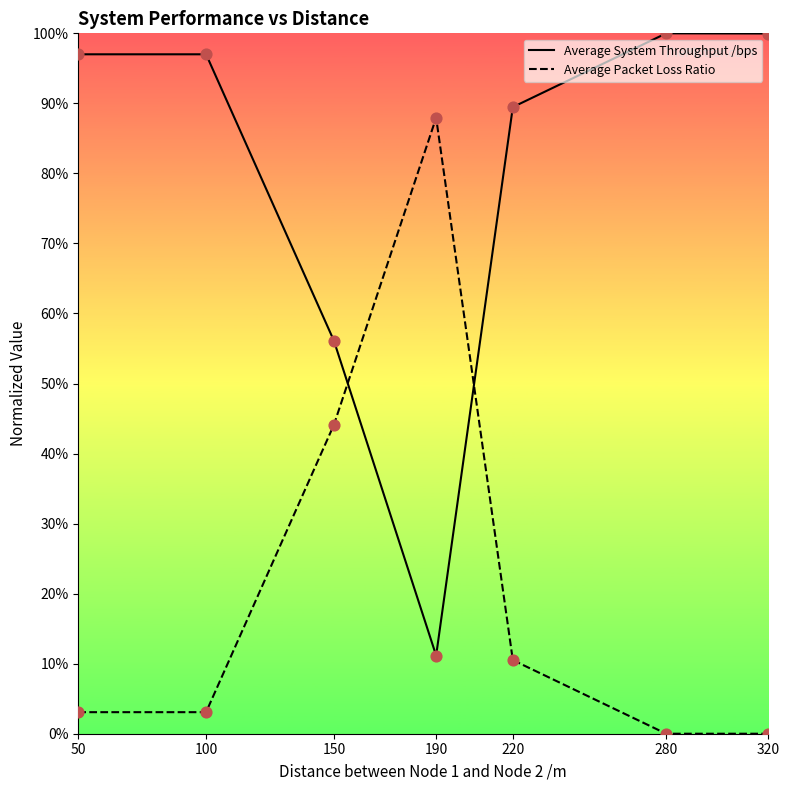

At how many categories does at least one series exceed 0?

7